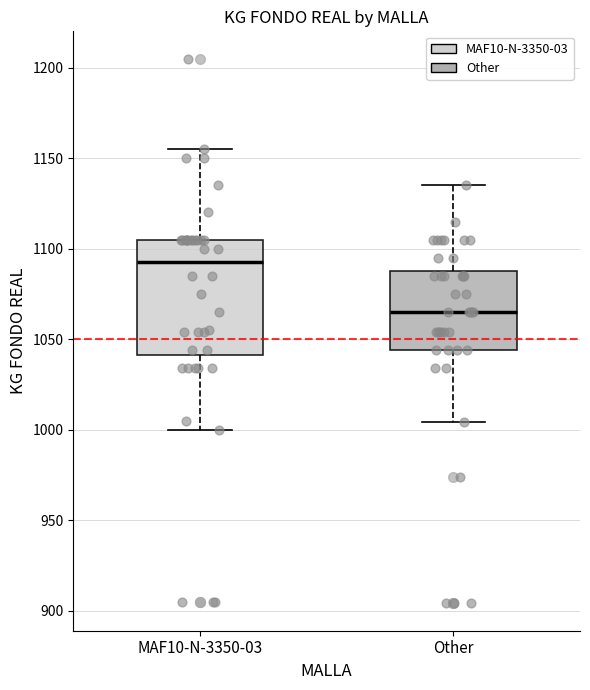

Where does the upper whisker of the box for MAF10-N-3350-03 end on the y-axis? The values are not printed on the chart, so give them approximately, as read against the axis.

1155